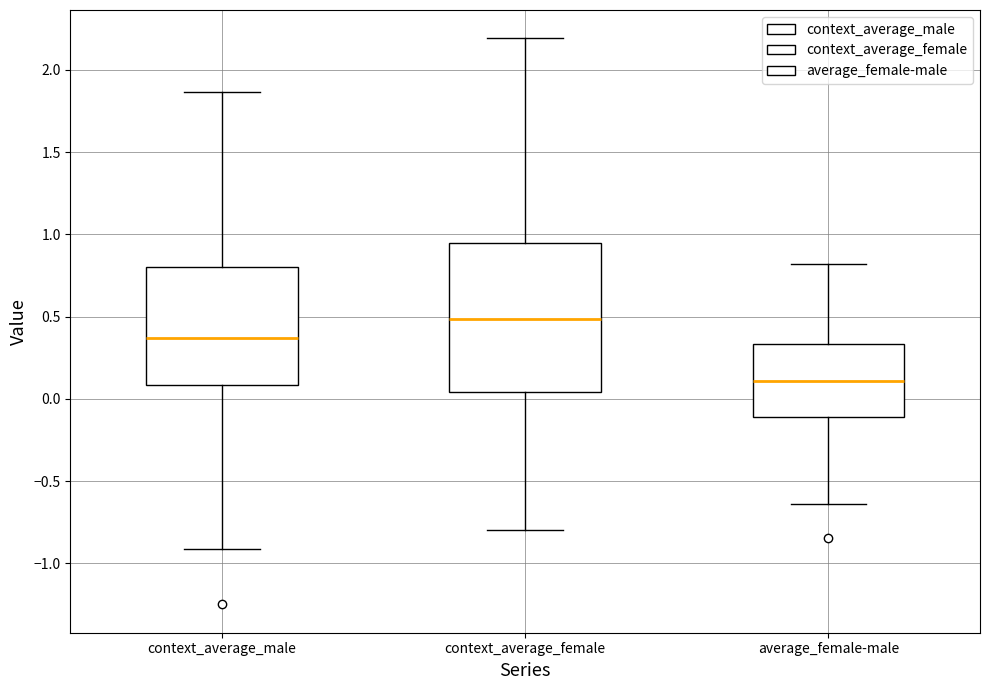

Reading left to right, transcribe this box plot: for each box, give where its median line is, the range the box spans, and where its two whiskers end, as read against the y-axis. The values are not printed on the chart, so give them approximately, as read against the axis.

context_average_male: median 0.35, box 0.10 to 0.80, whiskers -0.90 to 1.85
context_average_female: median 0.50, box 0.05 to 0.95, whiskers -0.80 to 2.20
average_female-male: median 0.10, box -0.10 to 0.35, whiskers -0.65 to 0.80